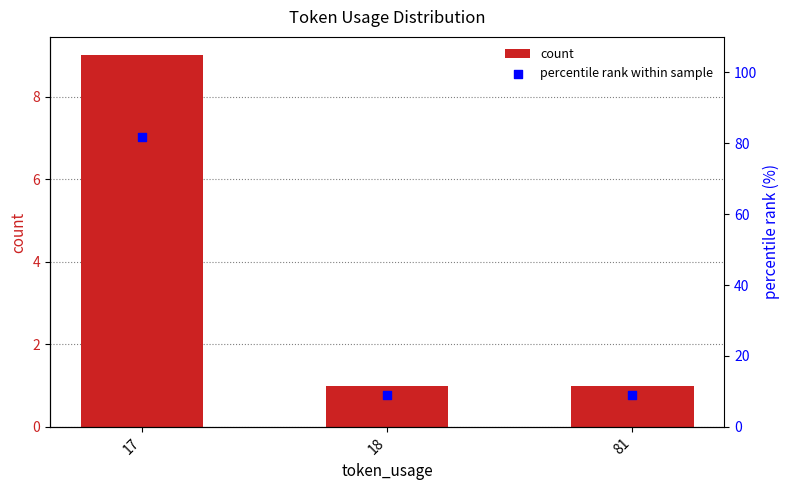

Which series has the widest spread of Y values?

percentile rank within sample